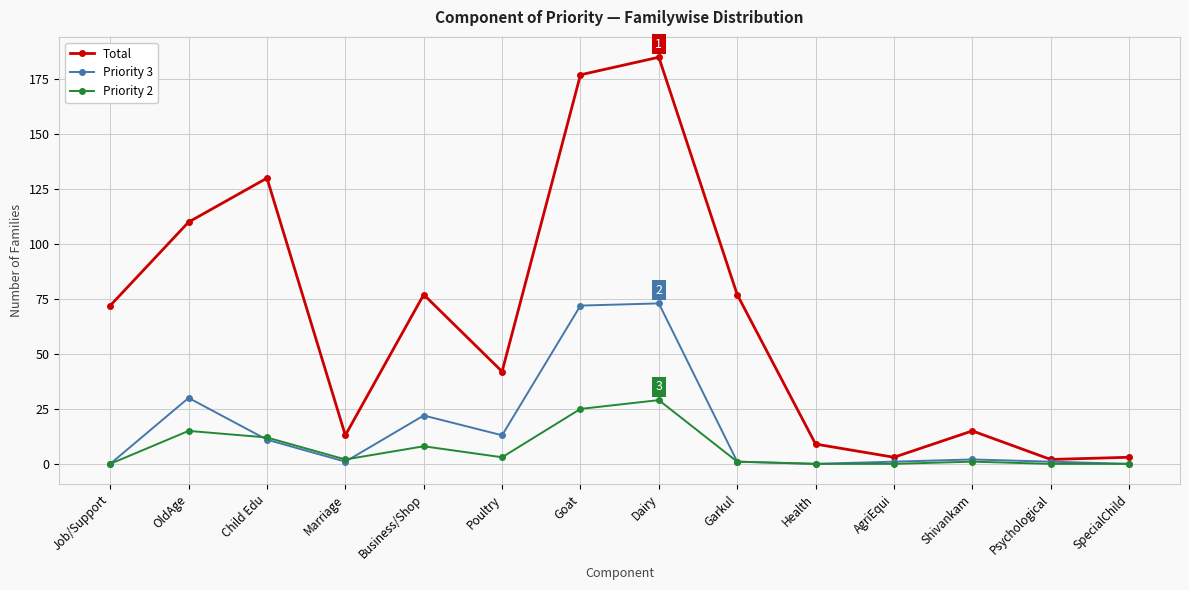

Which series has the largest total across all categories?

Total